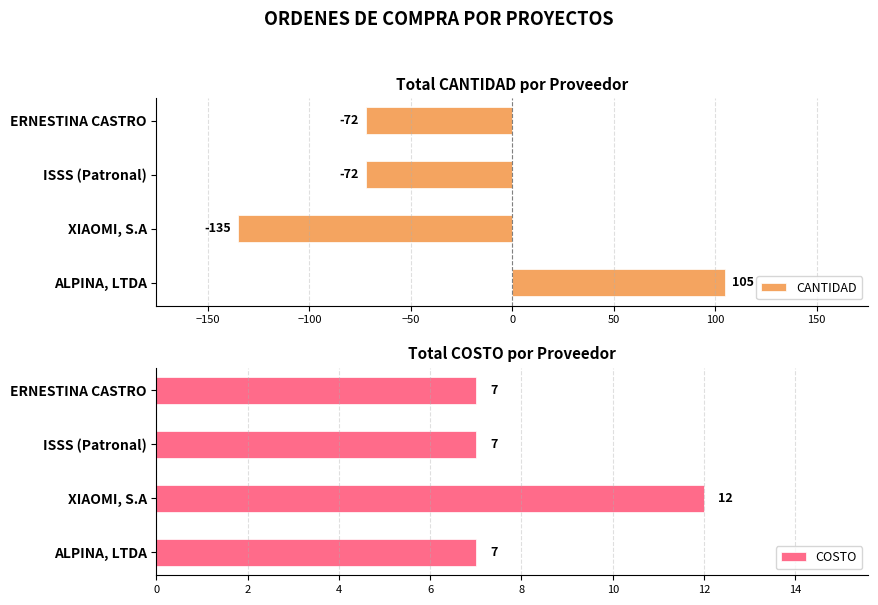

Which category has the highest value in the CANTIDAD series?

ALPINA, LTDA